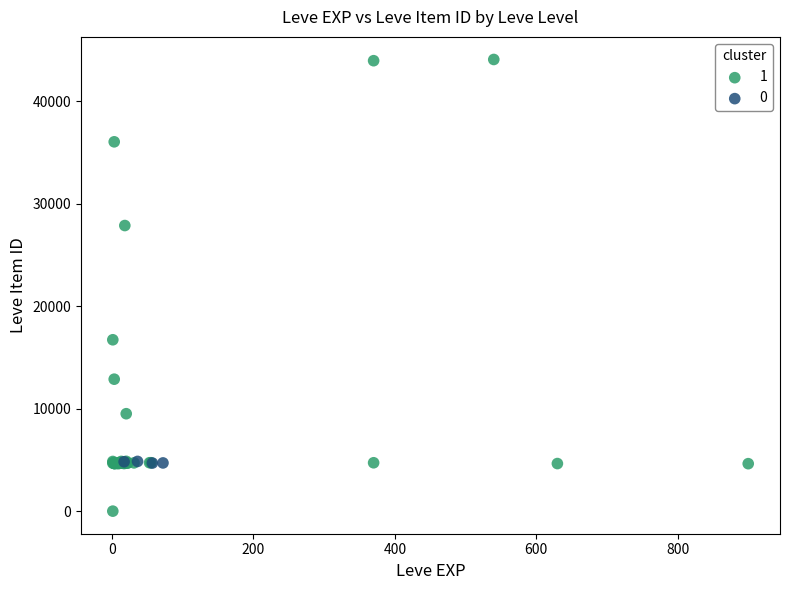

Which series reaches the minimum Y coordinate?

1